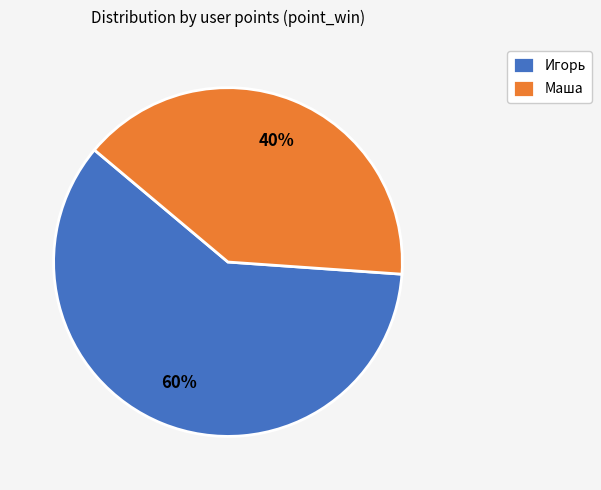

True or false: Маша accounts for 40% of the total.

True